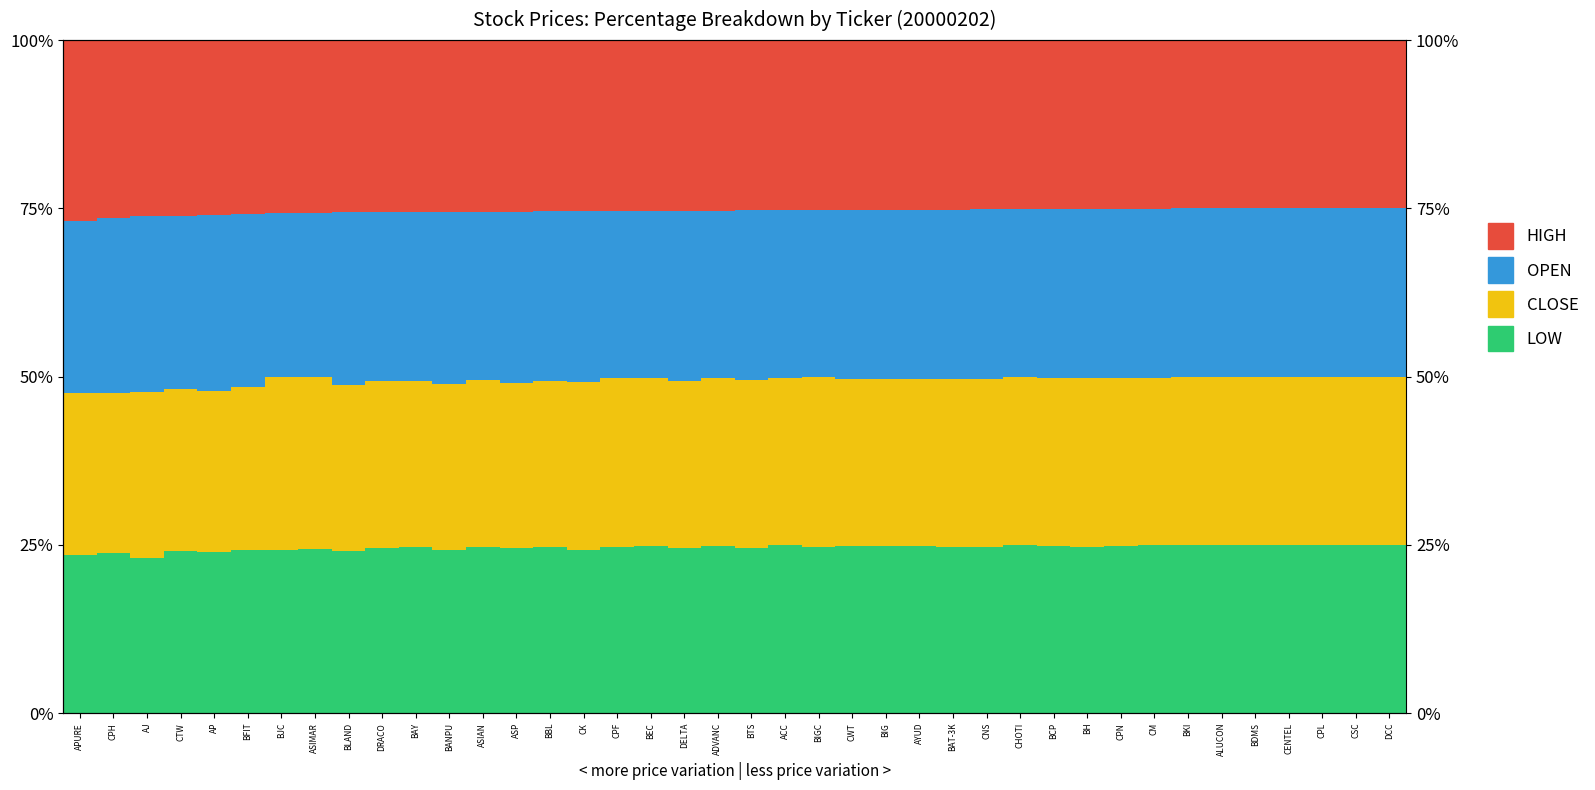

Between APURE and CNS, which is larger?

CNS